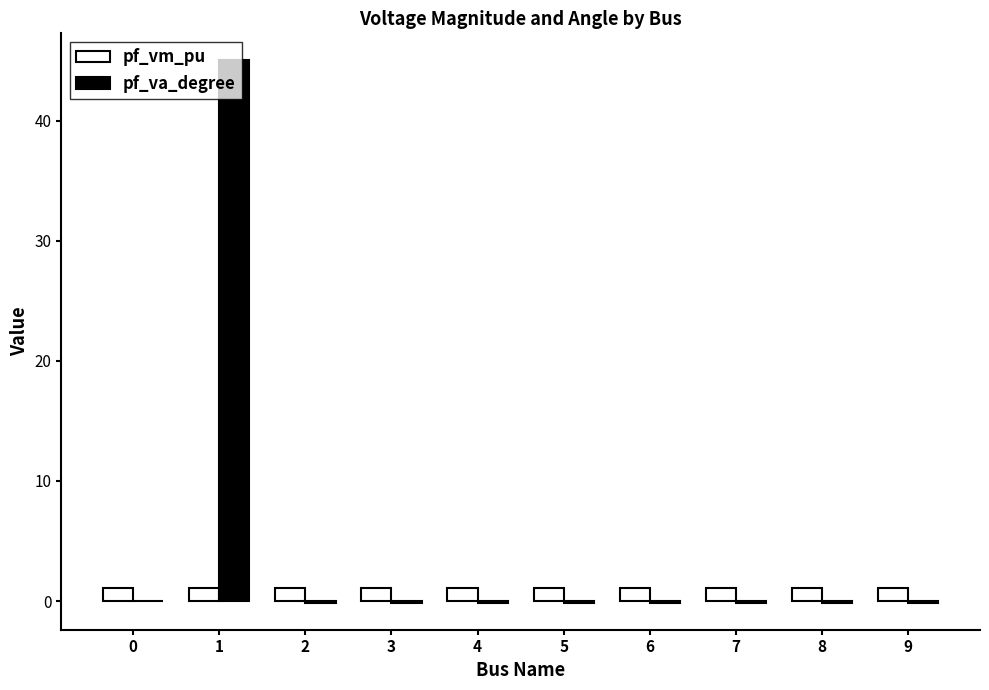

Which series has the largest total across all categories?

pf_va_degree